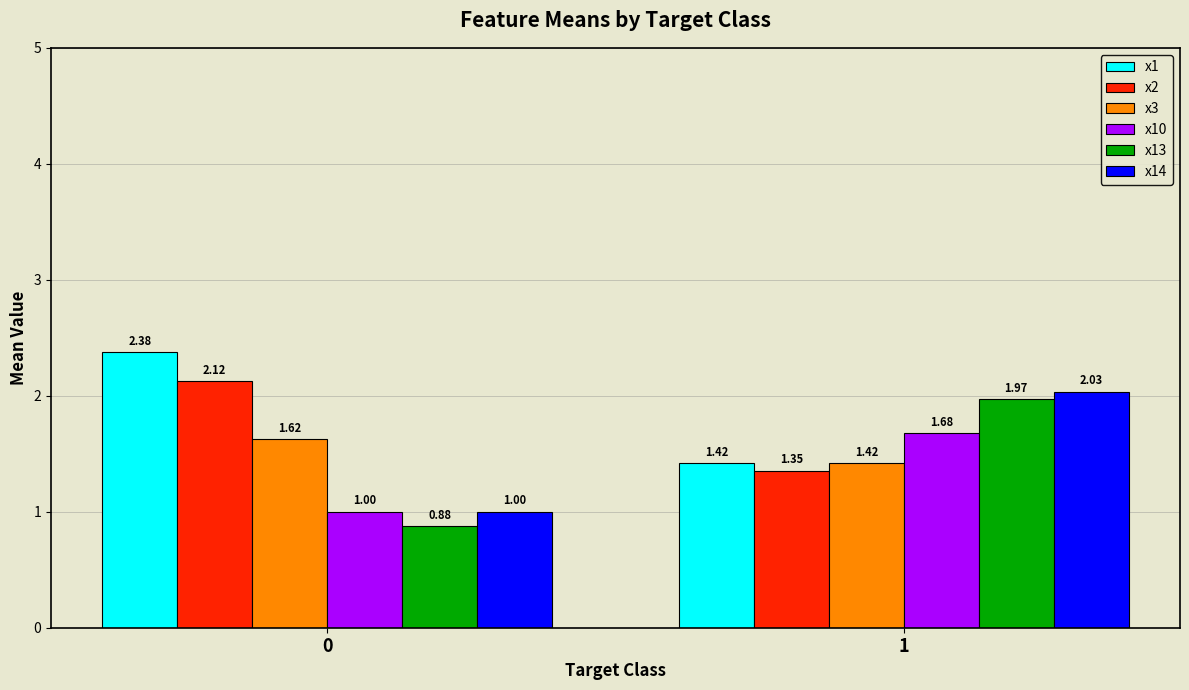

What is the difference between the maximum and minimum values in the x2 series?

0.8